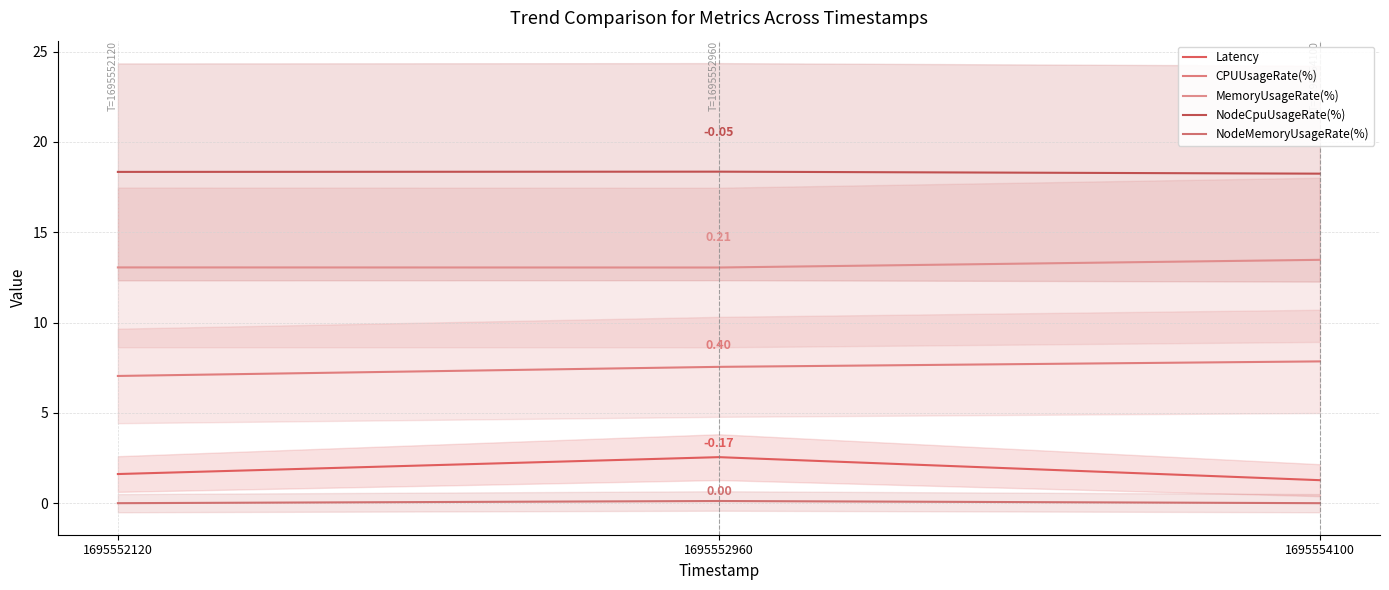

What is the difference between the maximum and minimum values in the CPUUsageRate(%) series?

0.8